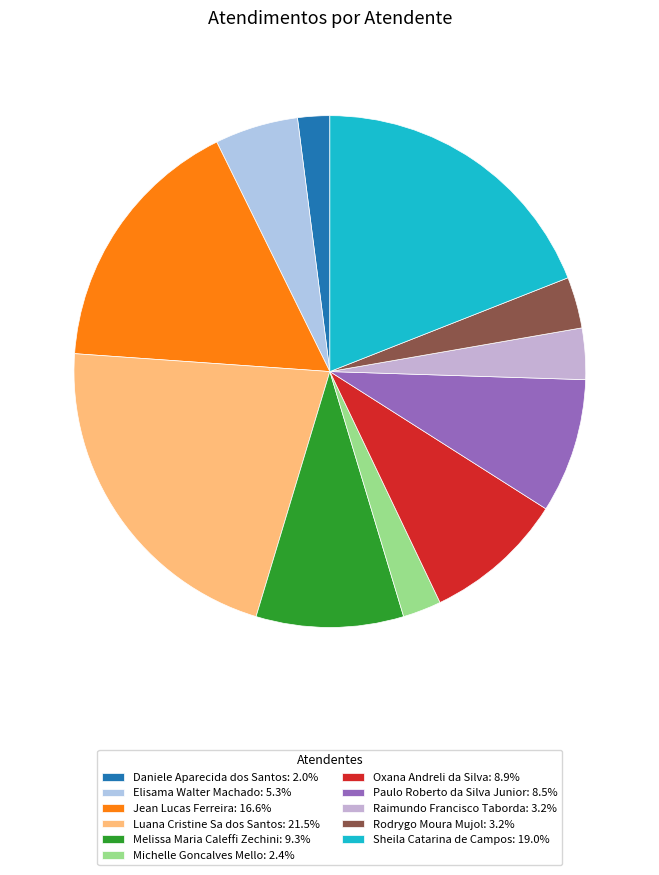

Rank the categories by value from highest to lowest.

Luana Cristine Sa dos Santos, Sheila Catarina de Campos, Jean Lucas Ferreira, Melissa Maria Caleffi Zechini, Oxana Andreli da Silva, Paulo Roberto da Silva Junior, Elisama Walter Machado, Raimundo Francisco Taborda, Rodrygo Moura Mujol, Michelle Goncalves Mello, Daniele Aparecida dos Santos